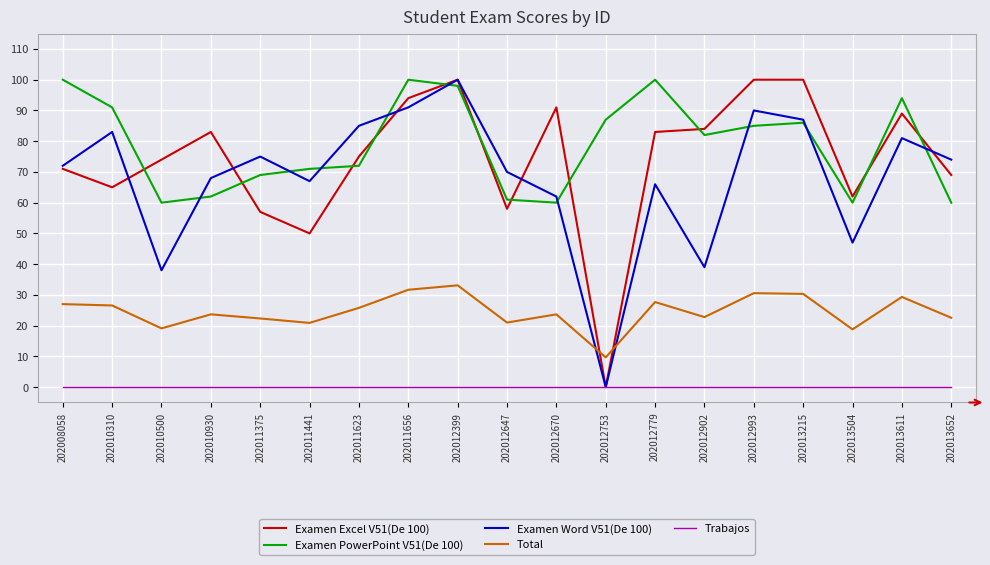

What is the average value of the Examen Word V51(De 100) series?

68.2